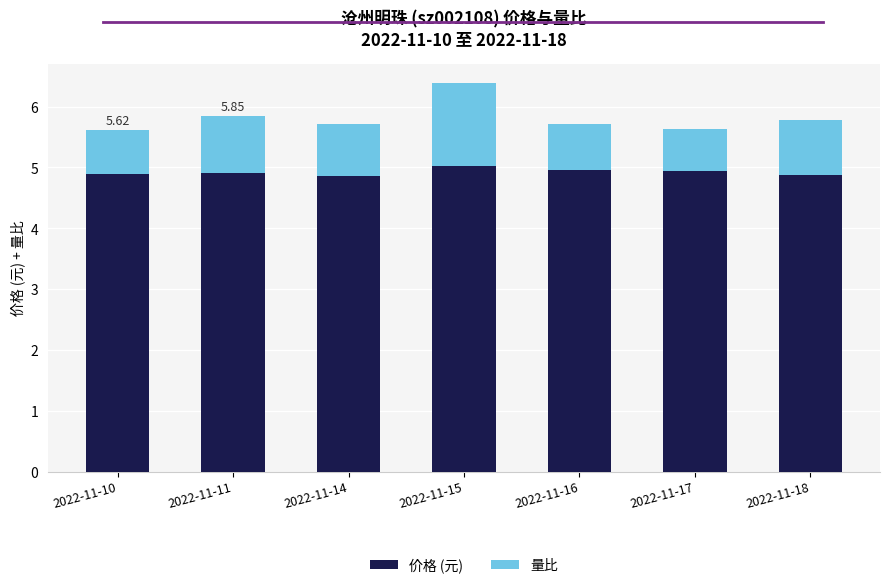

Is it true that 价格 (元) equals 2.8 at 2022-11-11?

False